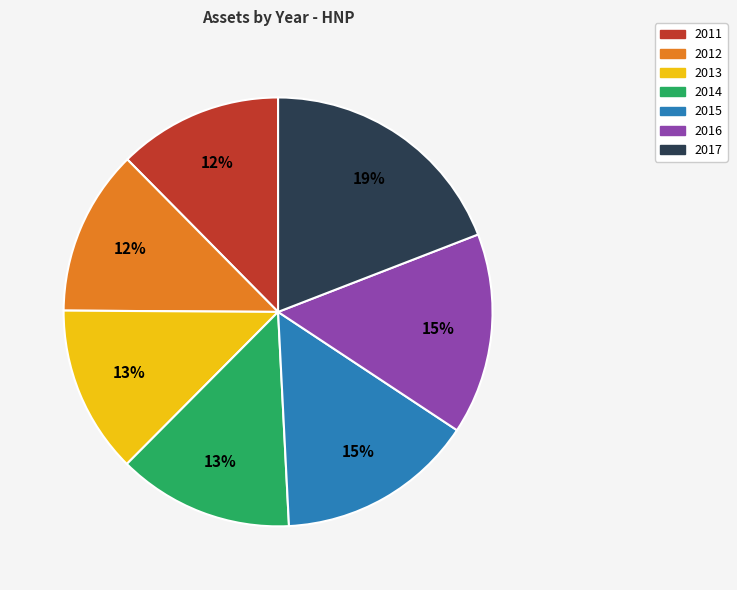

Which slice is the largest?

2017